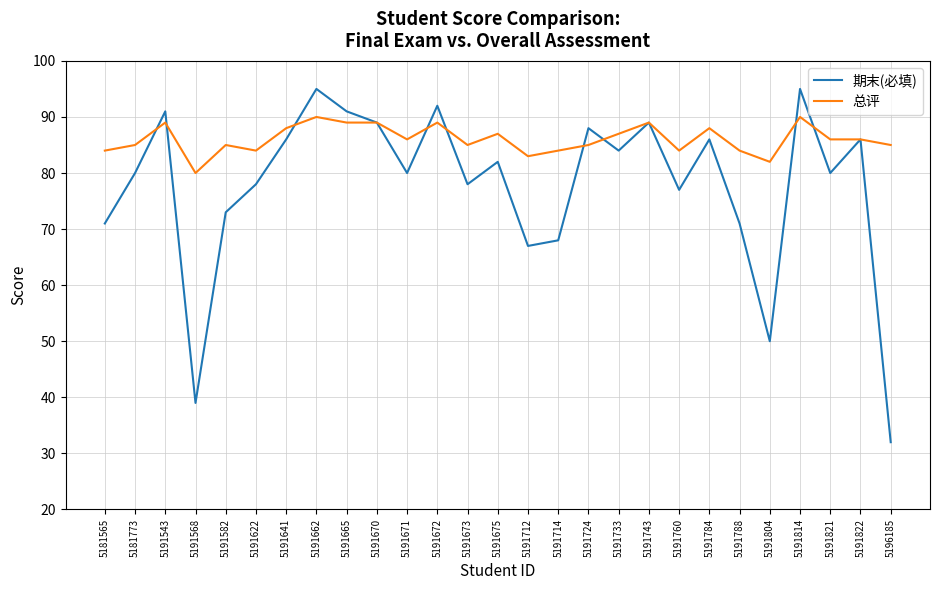

Which label corresponds to the smallest value in the chart?

5196185